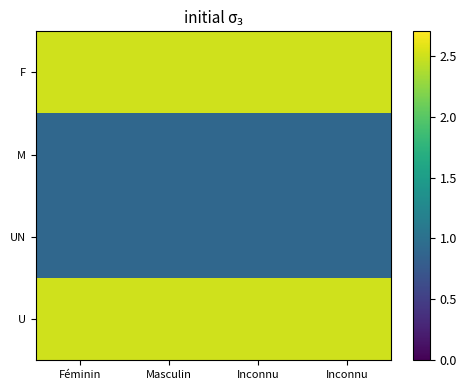

Reading right to left, extract all data points from this chart.

F: Inconnu=2.5	Inconnu=2.5	Masculin=2.5	Féminin=2.5
M: Inconnu=0.9	Inconnu=0.9	Masculin=0.9	Féminin=0.9
UN: Inconnu=0.9	Inconnu=0.9	Masculin=0.9	Féminin=0.9
U: Inconnu=2.5	Inconnu=2.5	Masculin=2.5	Féminin=2.5